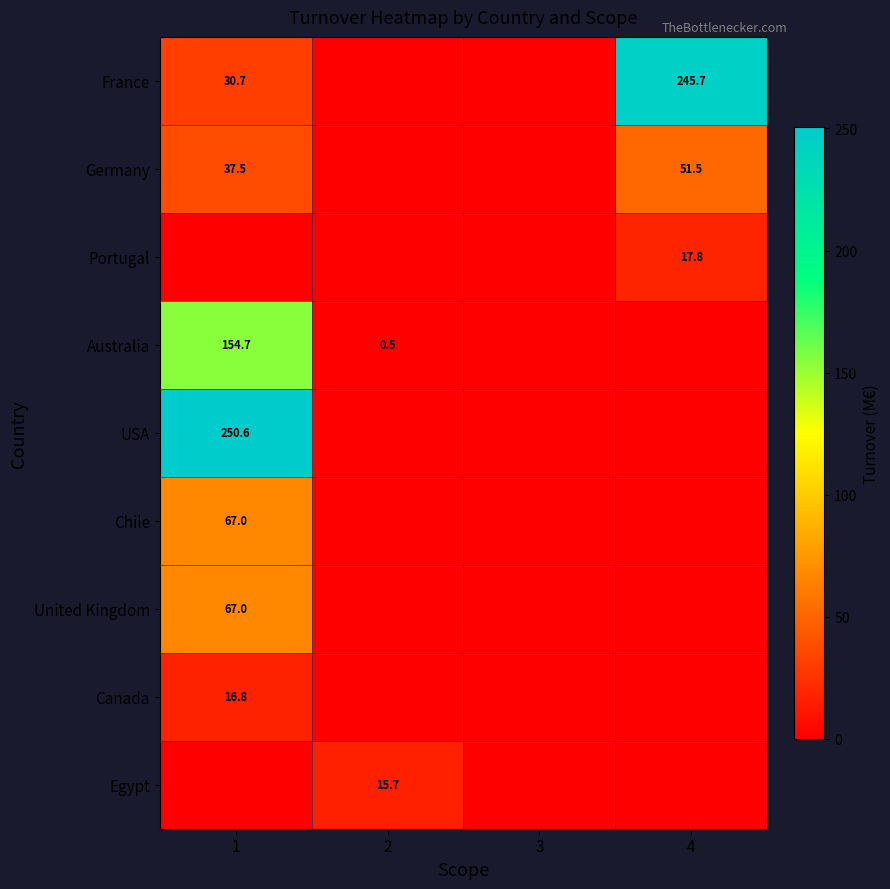

The Canada series shows 16.8 at 1. True or false?

True